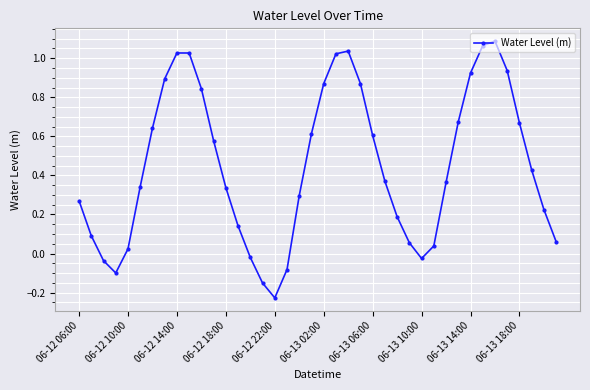

What is the sum of all values?

18.0